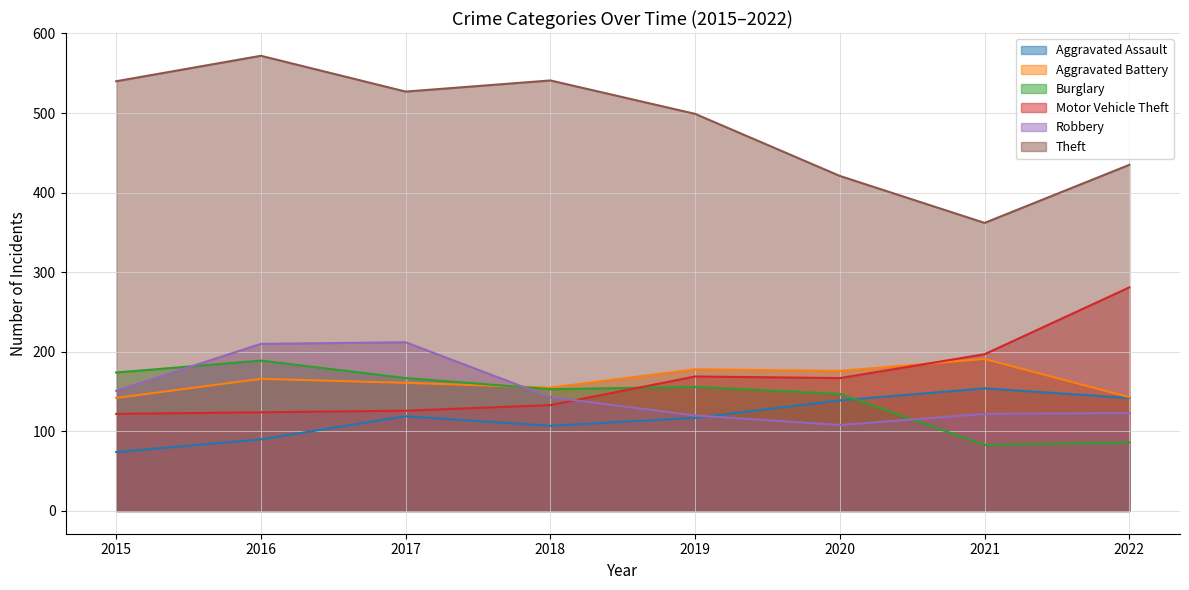

Rank the series at 2021 from highest to lowest value.

Theft, Motor Vehicle Theft, Aggravated Battery, Aggravated Assault, Robbery, Burglary